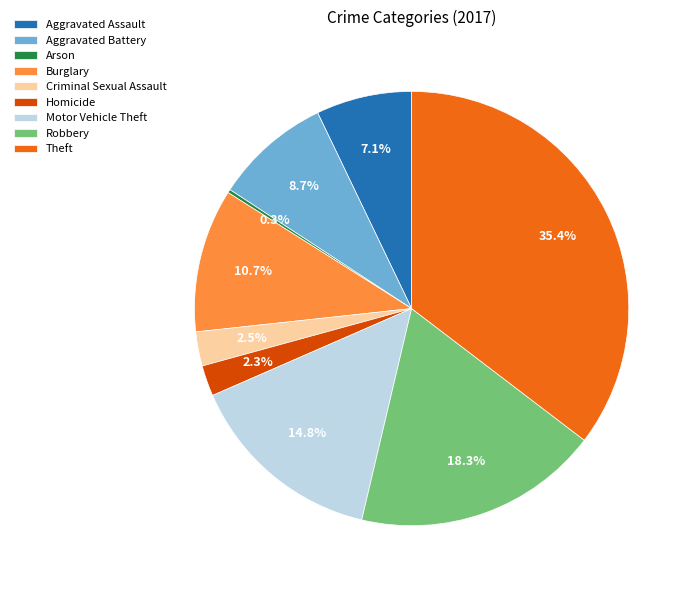

The Criminal Sexual Assault slice represents 15% of the pie. True or false?

False